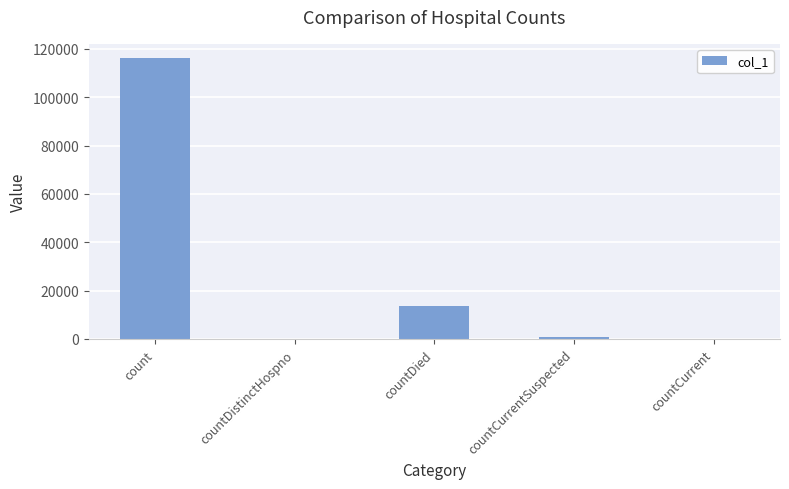

Read the value at countDied.

13449